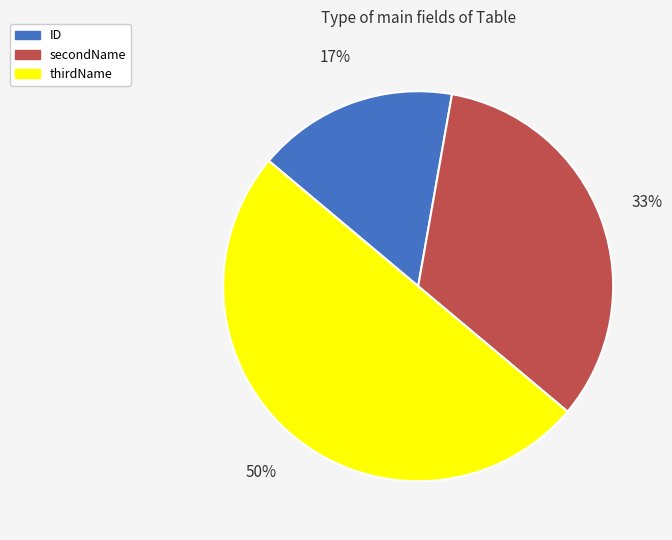

Is it true that thirdName is 58% of the pie?

False